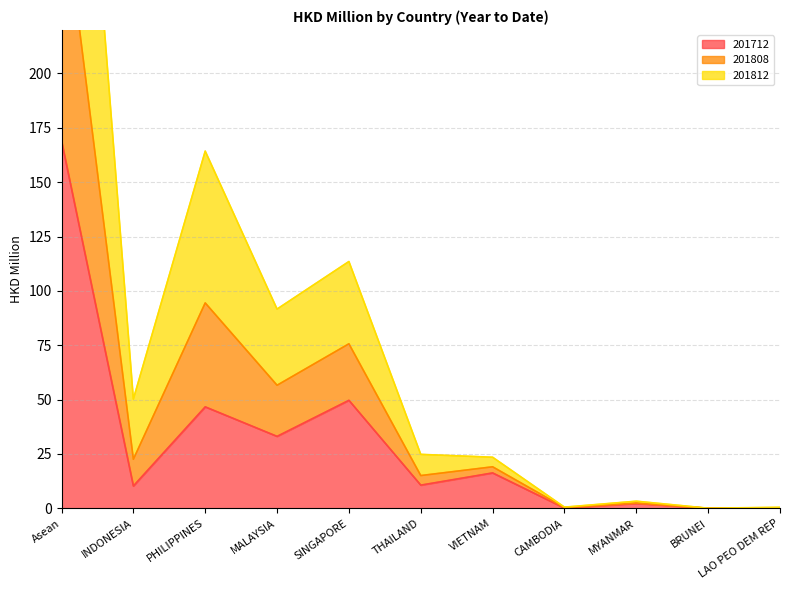

The value of 201712 at INDONESIA is 10.3. True or false?

True